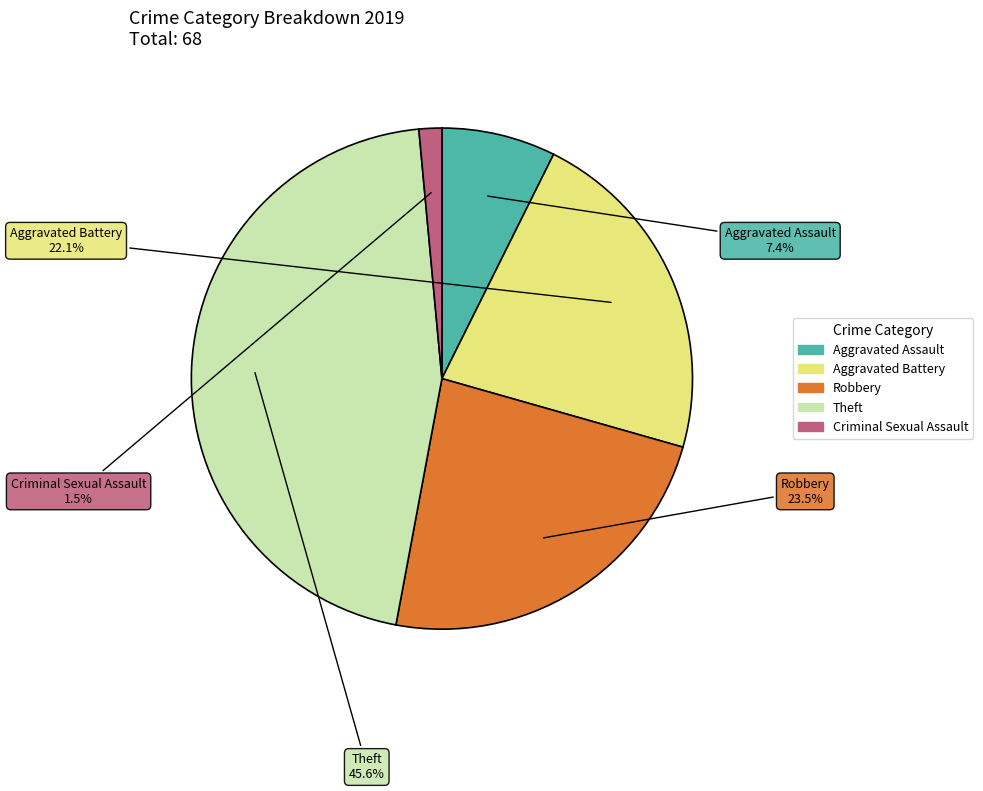

Is there a majority slice in this chart?

No